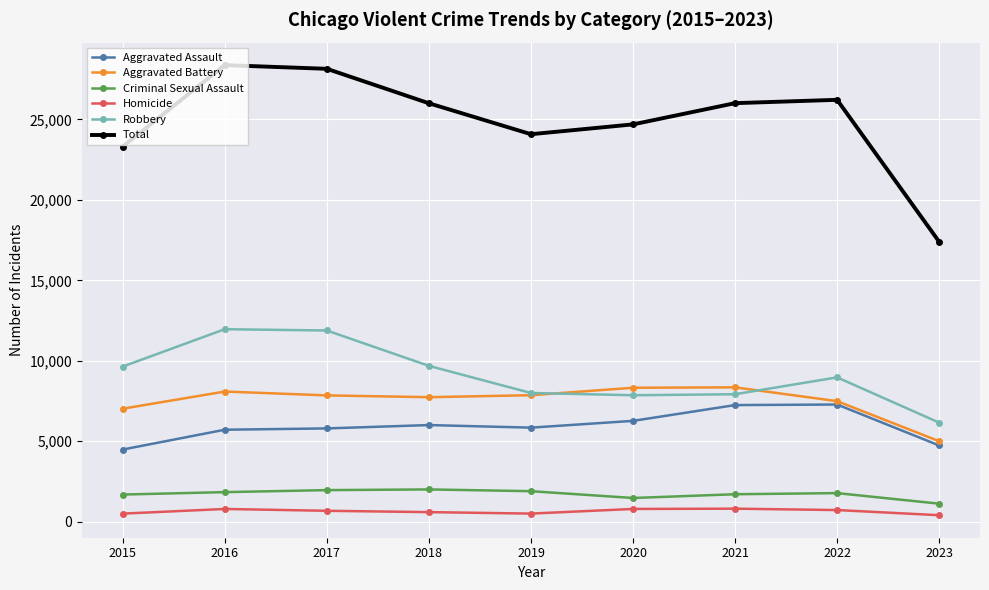

What is the maximum value for Homicide?

804